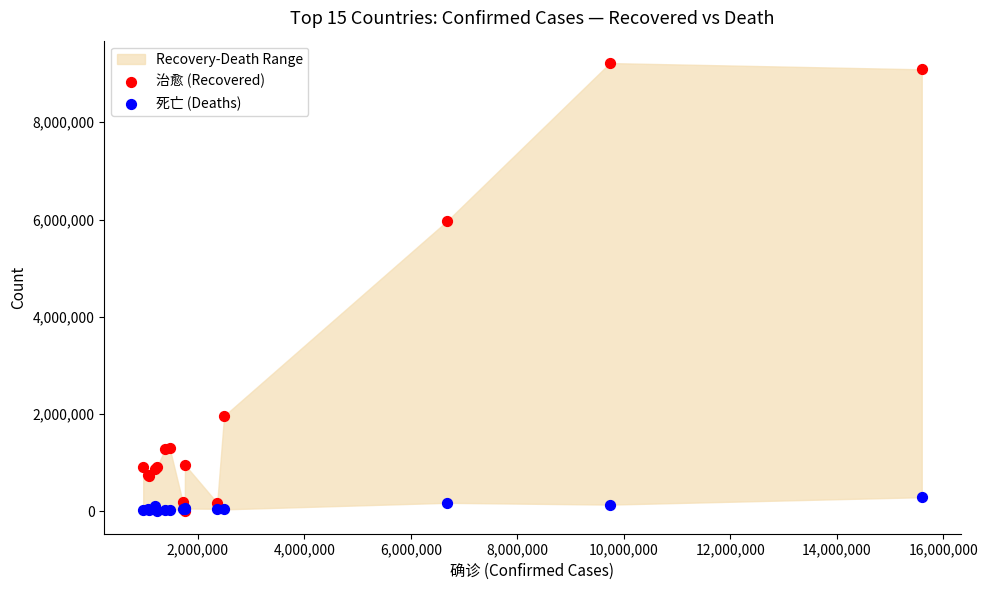

Which series reaches the maximum Y coordinate?

治愈 (Recovered)